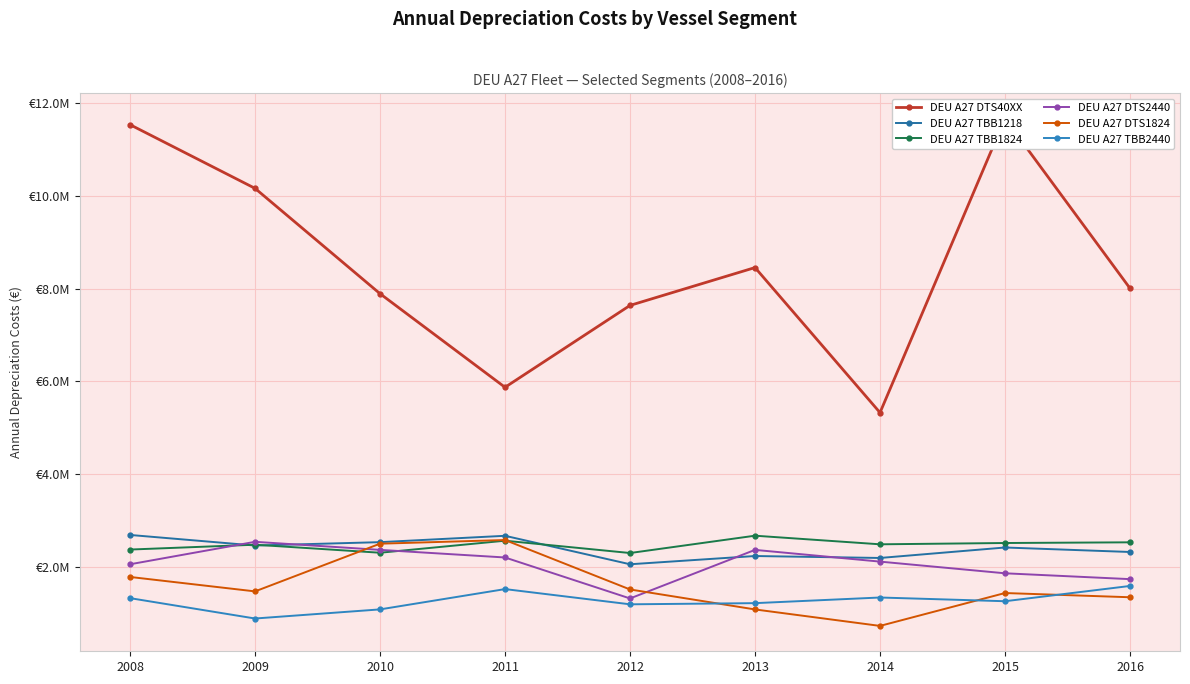

How many series are shown in this chart?

6